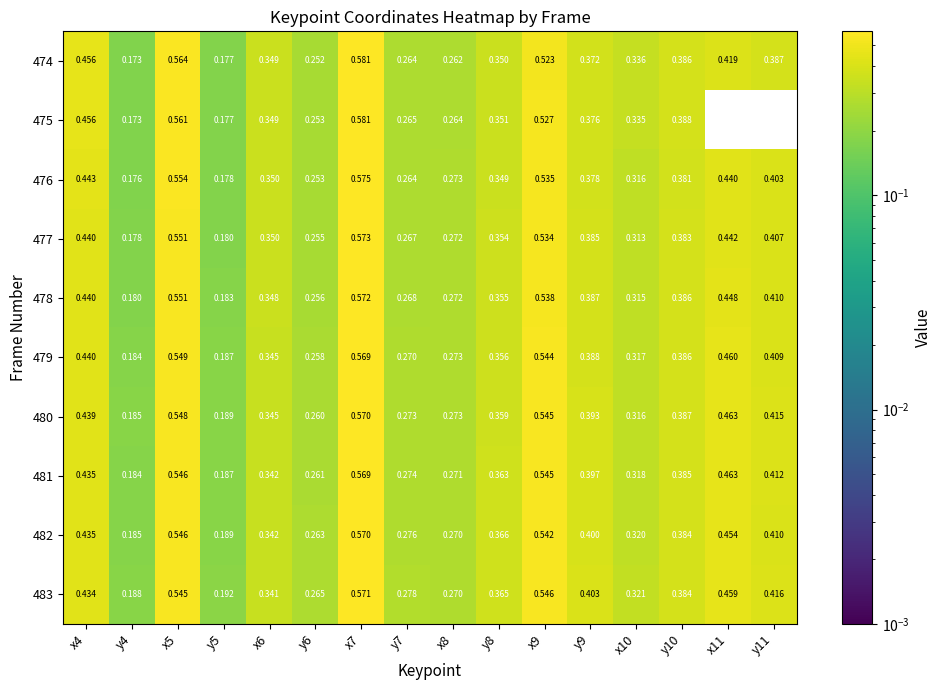

Is the value of 475 at x5 greater than the value of 478 at x6?

Yes